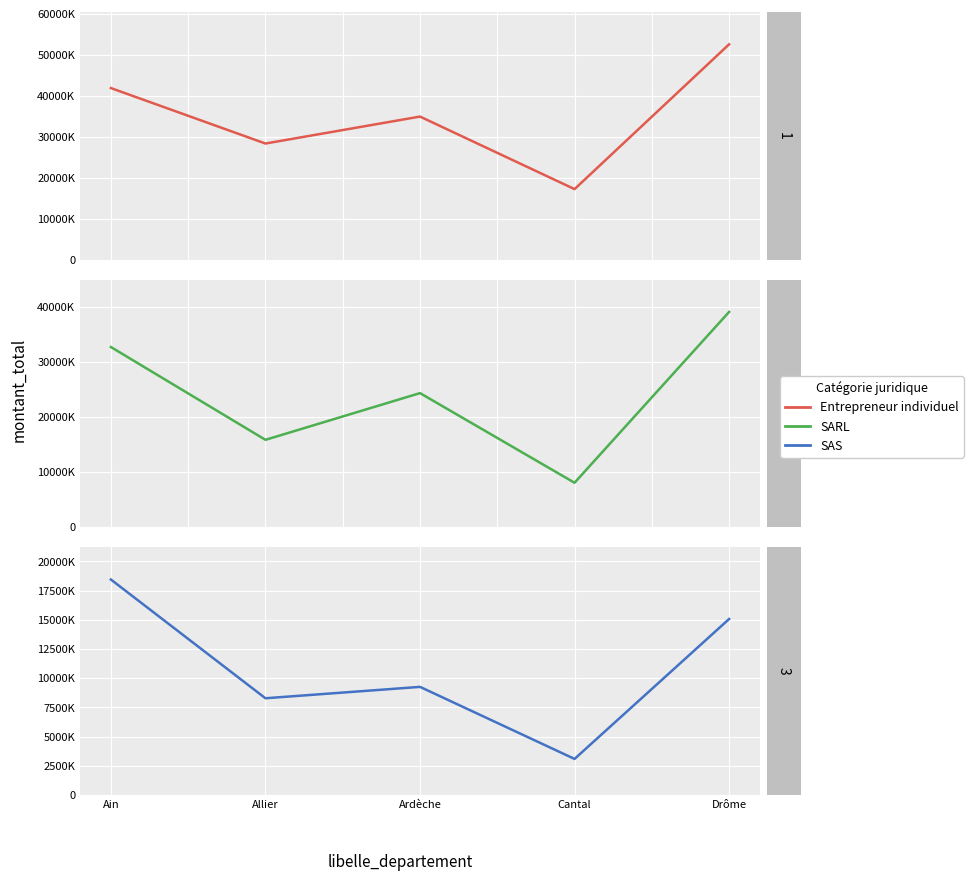

At how many categories does at least one series exceed 9254600?

5